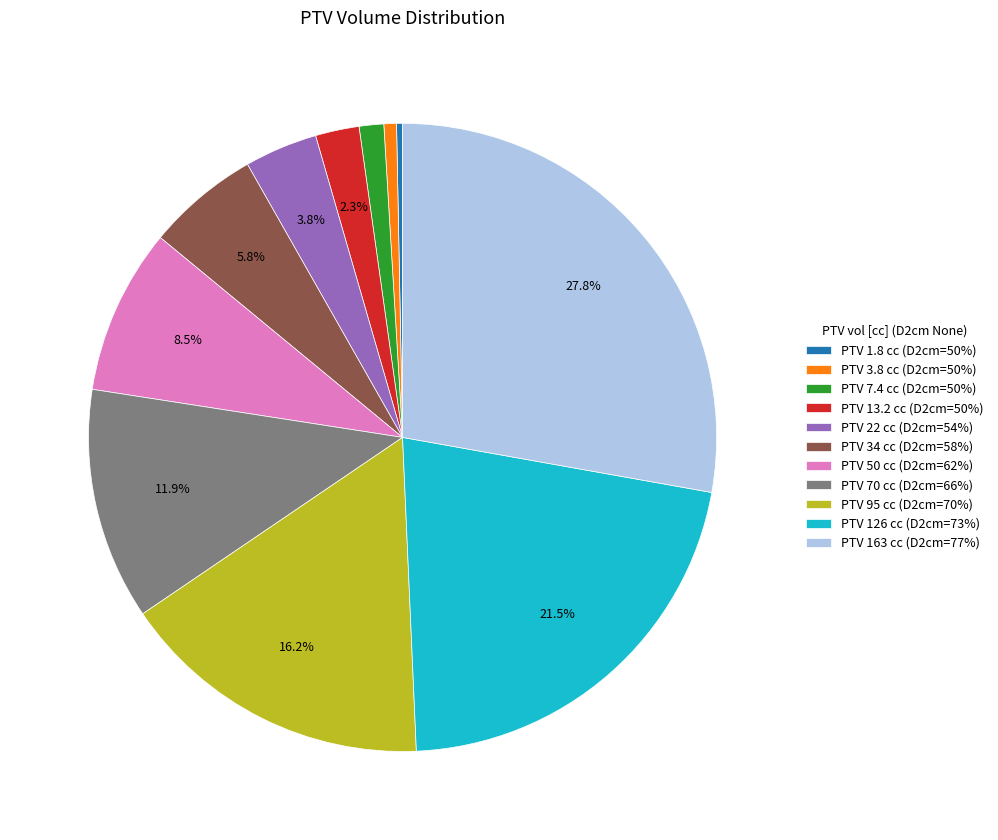

Does PTV 70 cc (D2cm=66%) account for over 50% of the chart?

No